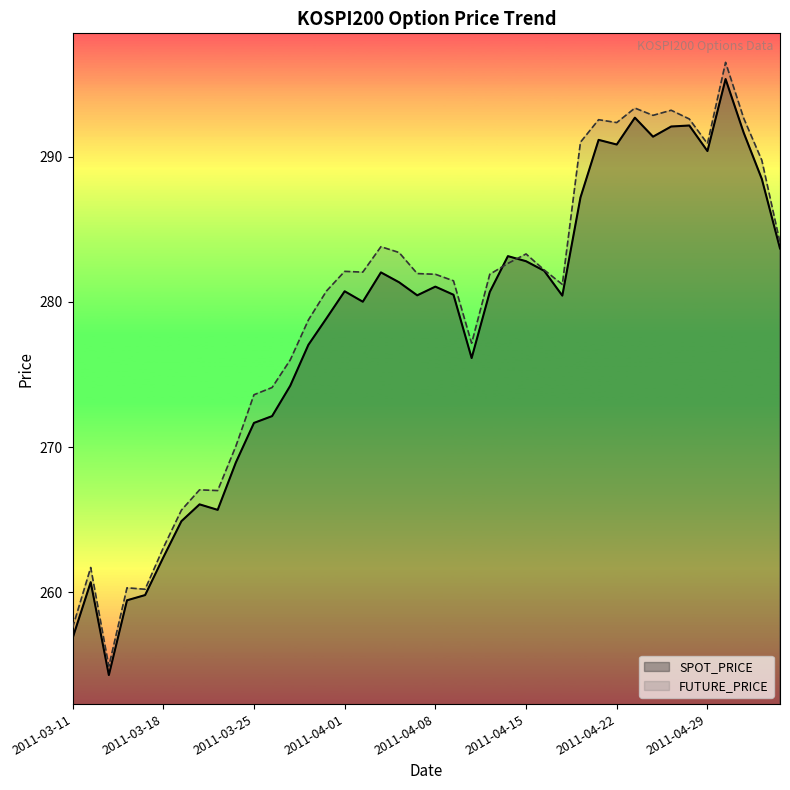

Between 2011-03-11 and 14, which series saw the biggest shift?

FUTURE_PRICE